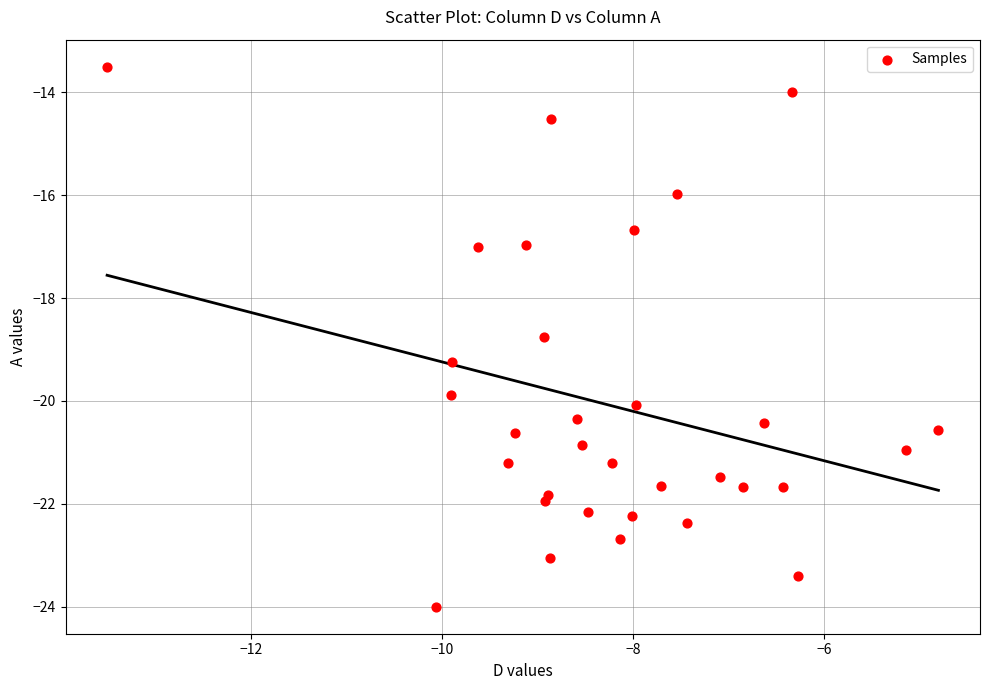

What Y value in the scatter plot is closest to -18?

-18.8